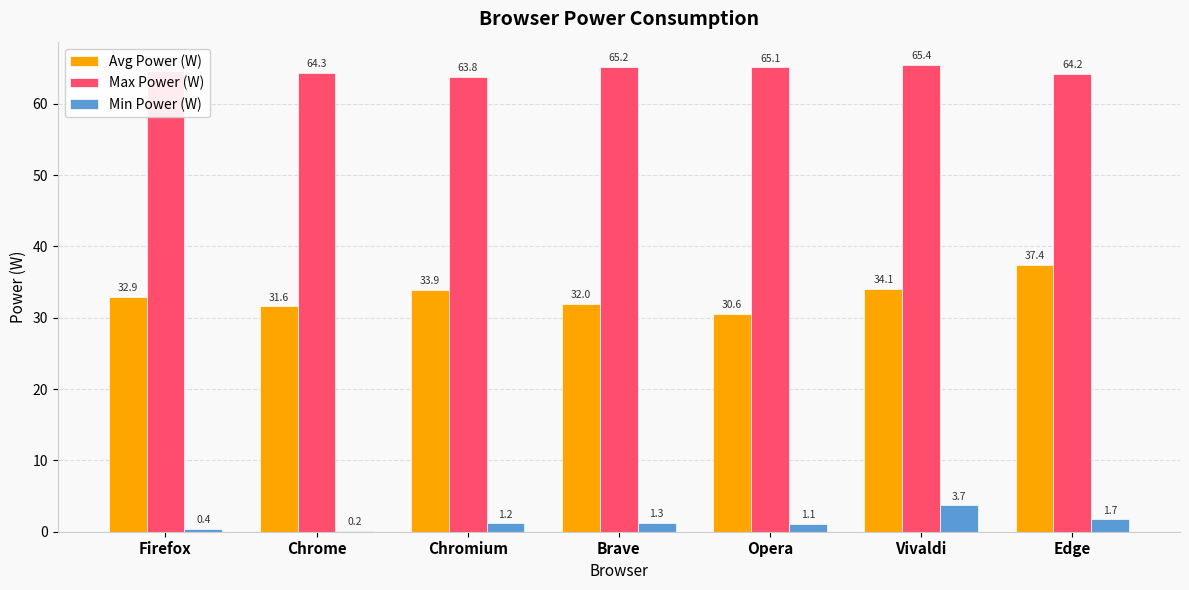

What is the sum of the Min Power (W) values at Opera and Edge?

2.9